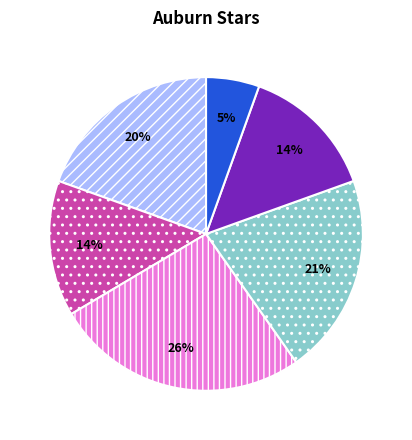

Is there a majority slice in this chart?

No